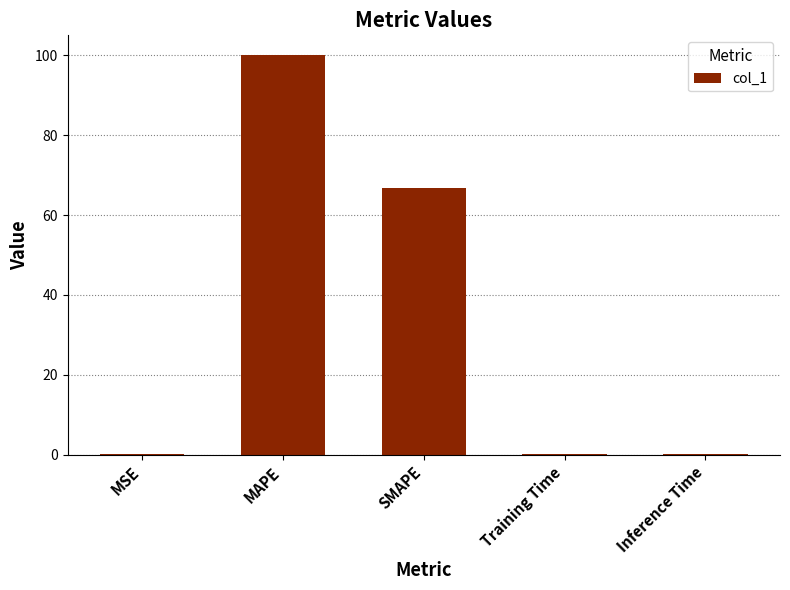

What is the greatest value displayed?

100.0